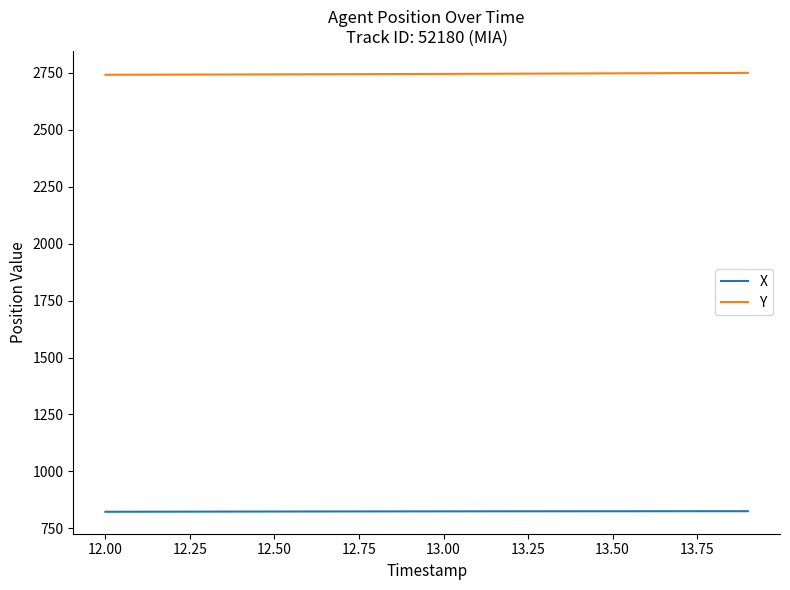

Rank the series by their average value, from lowest to highest.

X, Y